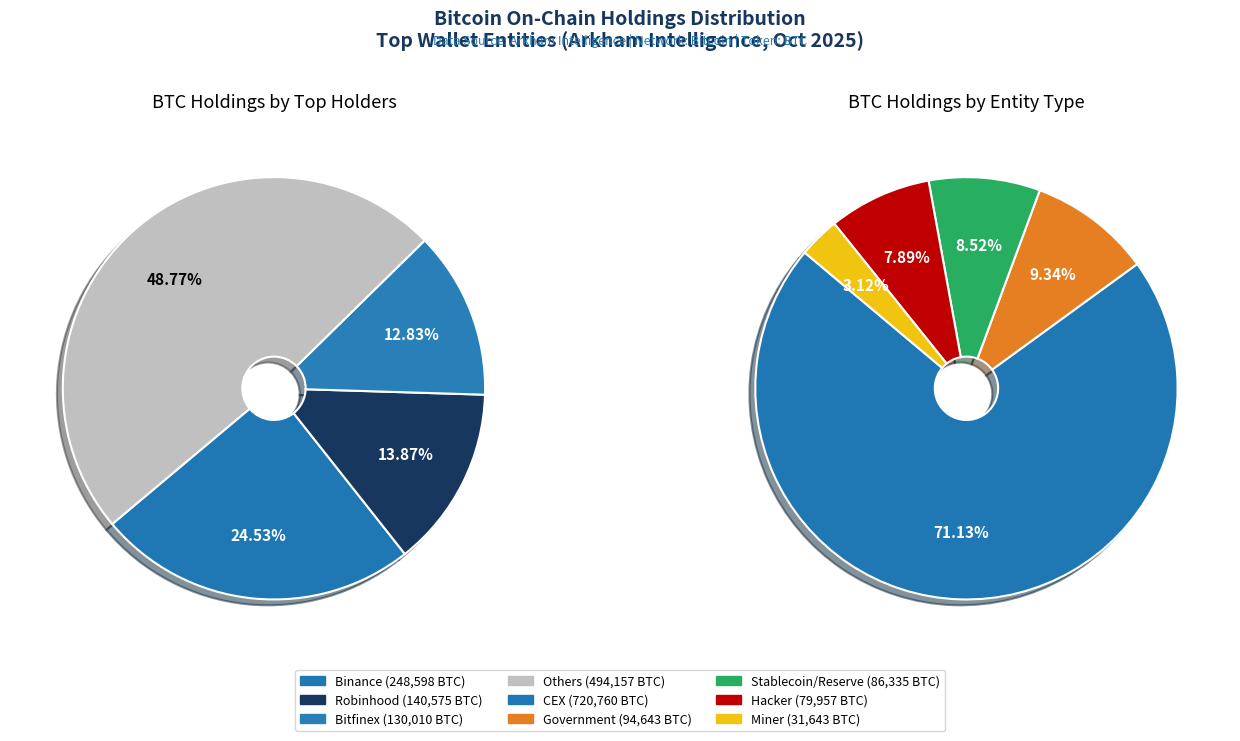

Do Binance and Binance Pool together represent more than half of the pie?

No